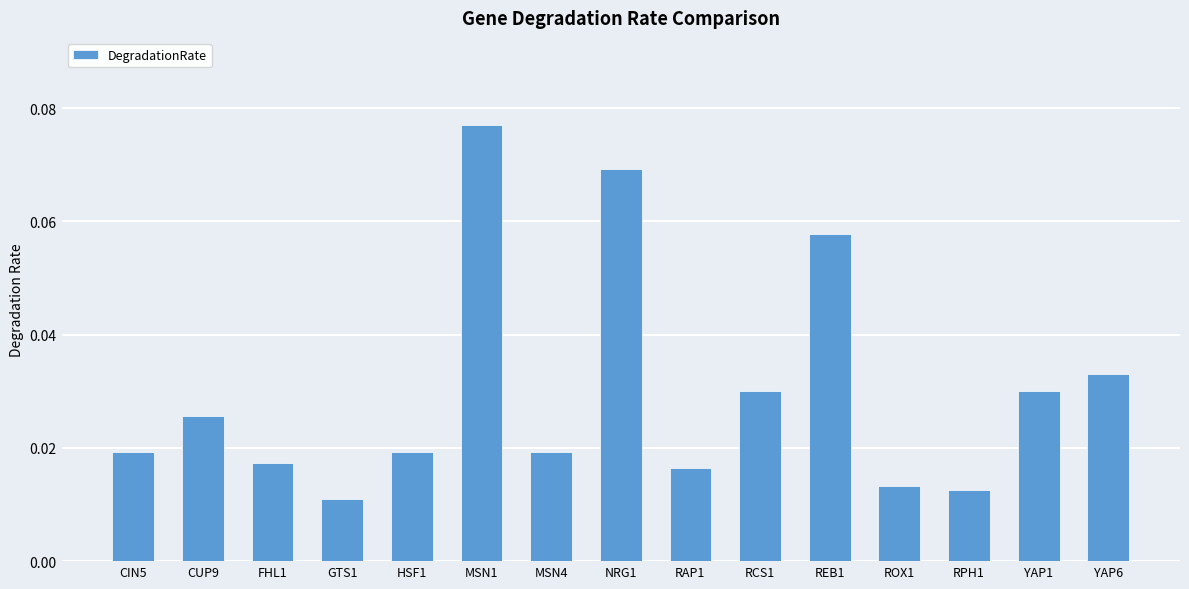

Between MSN1 and REB1, which is larger?

MSN1